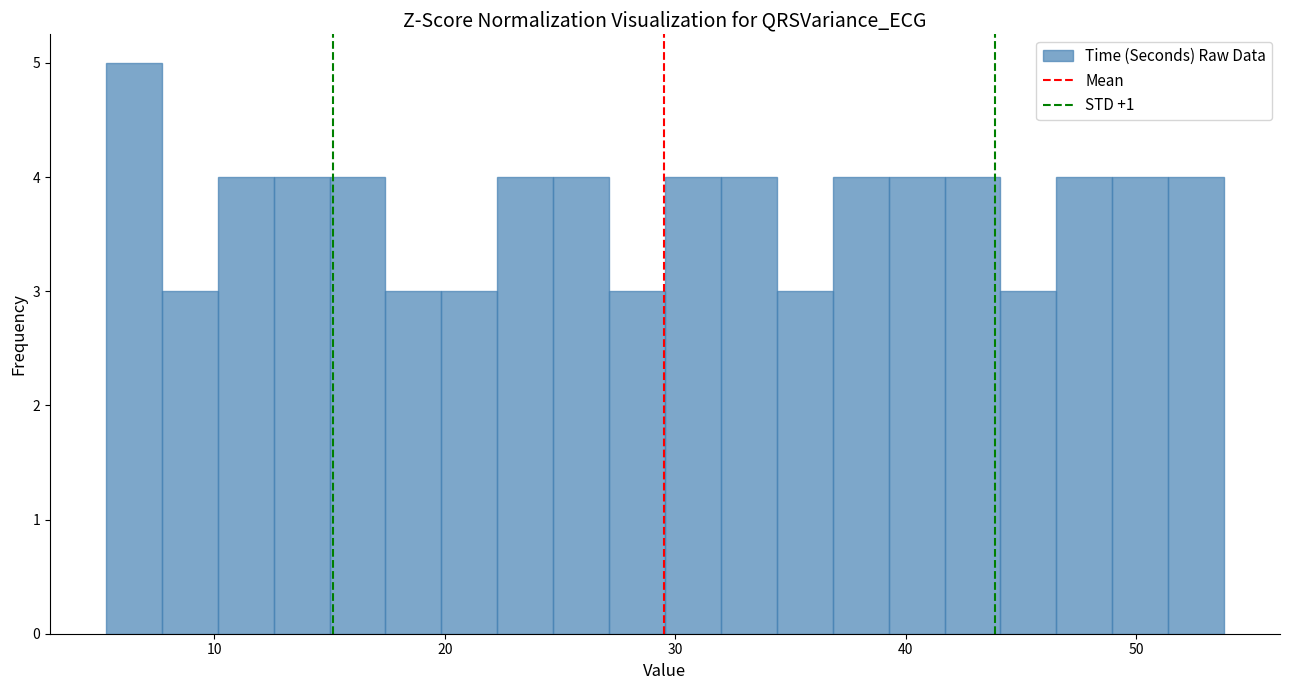

Around what value on the x-axis is the tallest bar? Give the approximate position of its centre, as read against the axis.

7